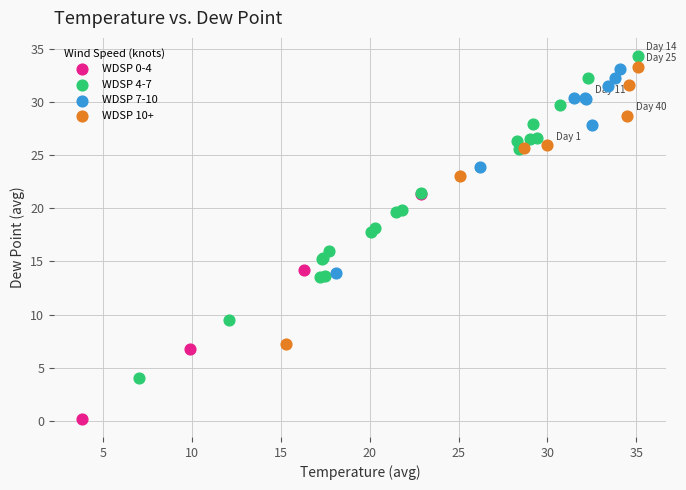

Which series contains the lowest Y value?

WDSP 0-4